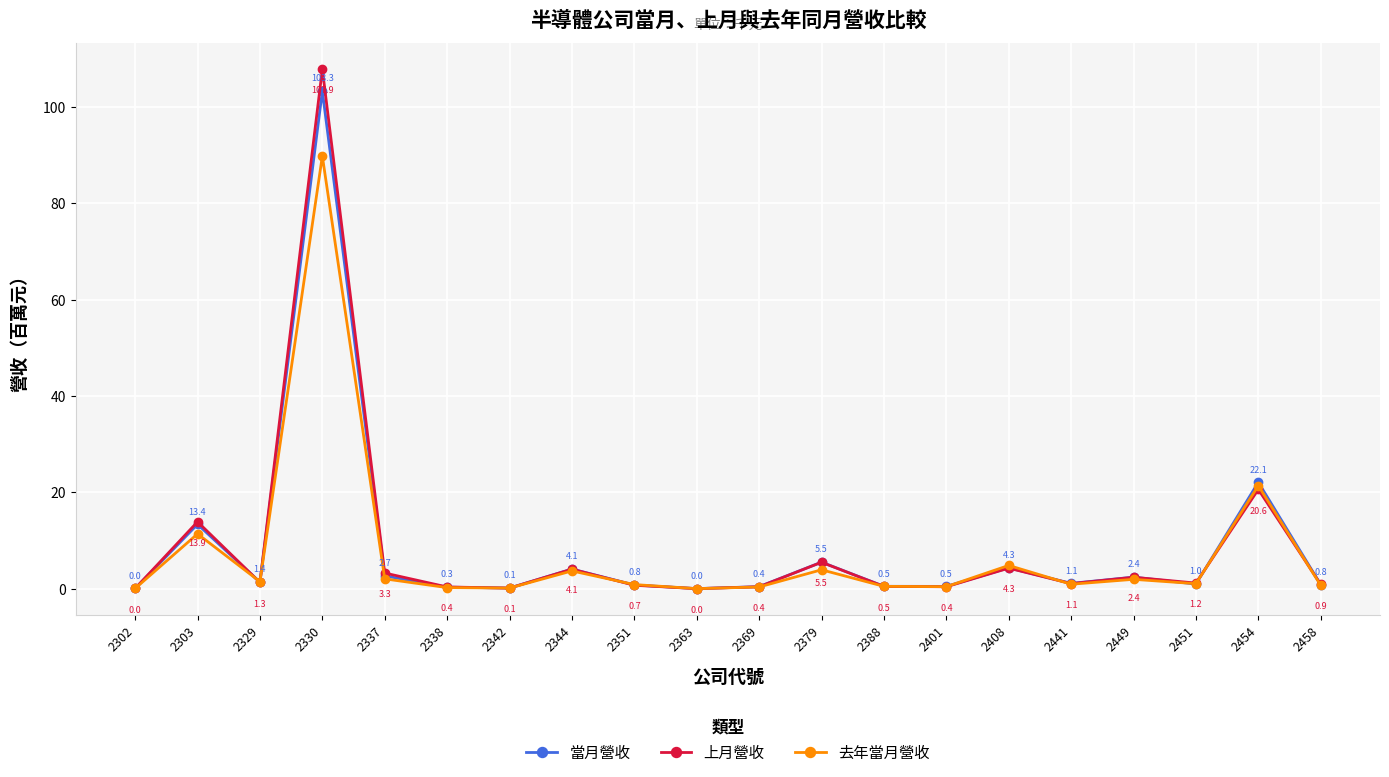

How many categories are shown in the chart?

20